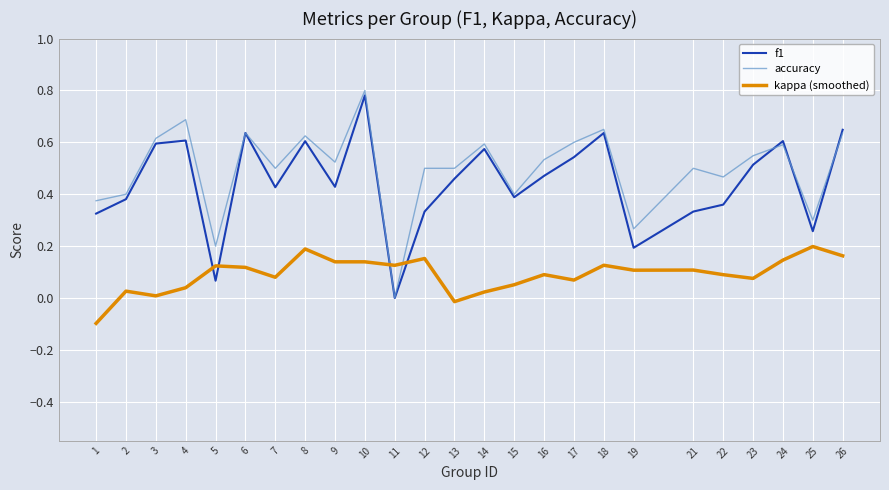

True or false: accuracy and kappa (smoothed) intersect in this chart.

True